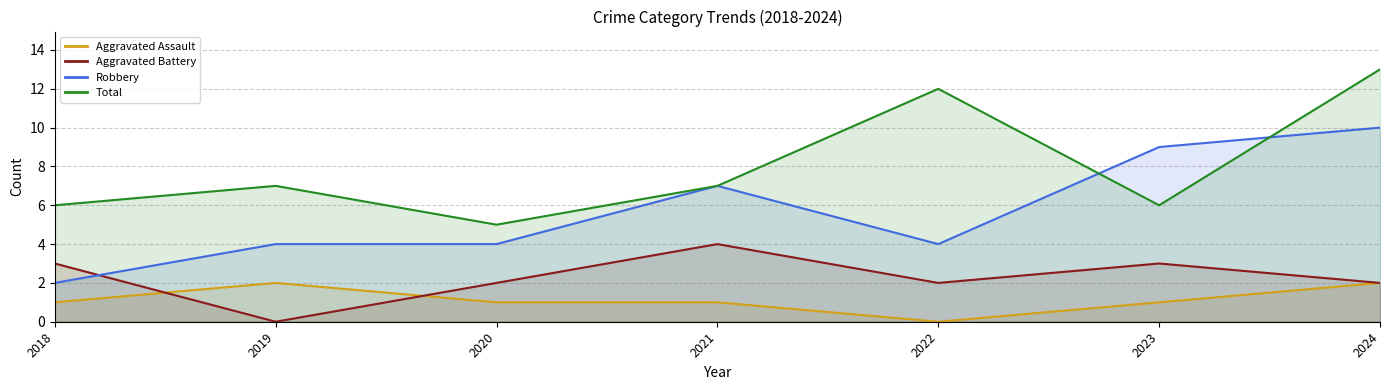

How many data points in Aggravated Assault are less than 1?

1